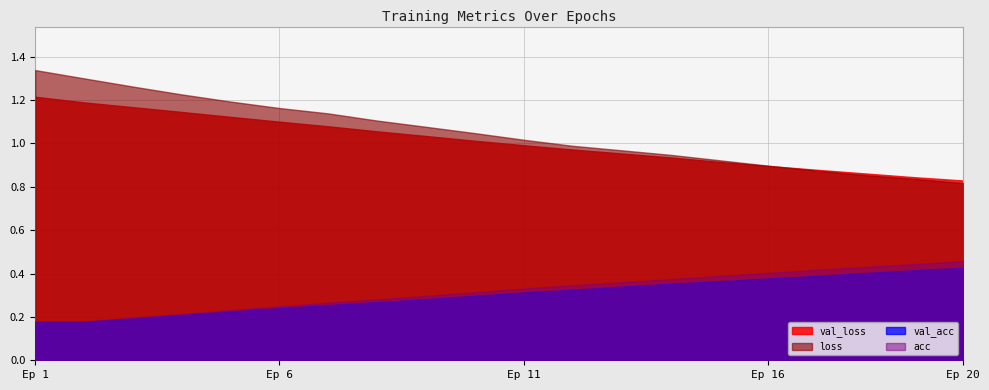

Reading left to right, what are all the values shown in this chart?

loss: 1.3	1.3	1.3	1.2	1.2	1.2	1.1	1.1	1.1	1.0	1.0	1.0	1.0	0.9	0.9	0.9	0.9	0.9	0.8	0.8
val_loss: 1.2	1.2	1.2	1.1	1.1	1.1	1.1	1.1	1.0	1.0	1.0	1.0	1.0	0.9	0.9	0.9	0.9	0.9	0.8	0.8
acc: 0.2	0.2	0.2	0.2	0.2	0.2	0.3	0.3	0.3	0.3	0.3	0.3	0.4	0.4	0.4	0.4	0.4	0.4	0.4	0.5
val_acc: 0.2	0.2	0.2	0.2	0.2	0.2	0.3	0.3	0.3	0.3	0.3	0.3	0.3	0.4	0.4	0.4	0.4	0.4	0.4	0.4